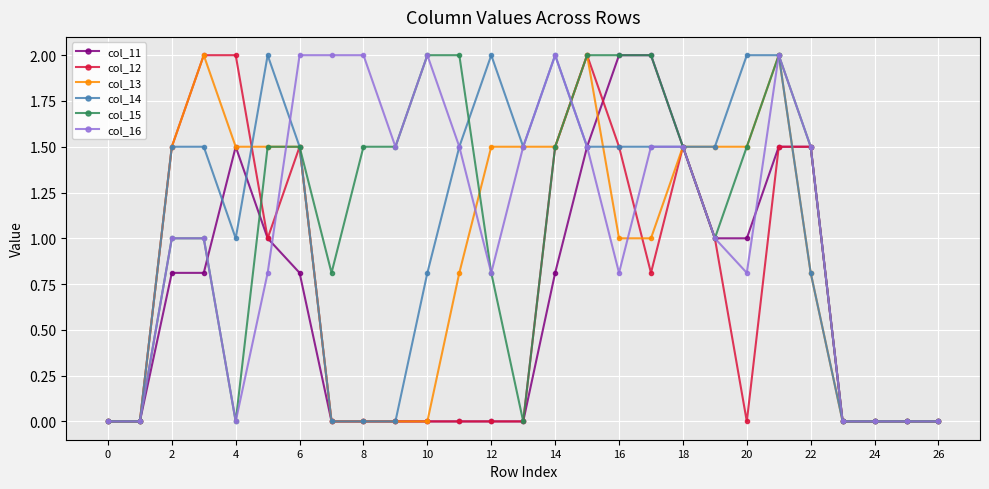

True or false: col_13 has more than 0 points higher than both neighbors.

True